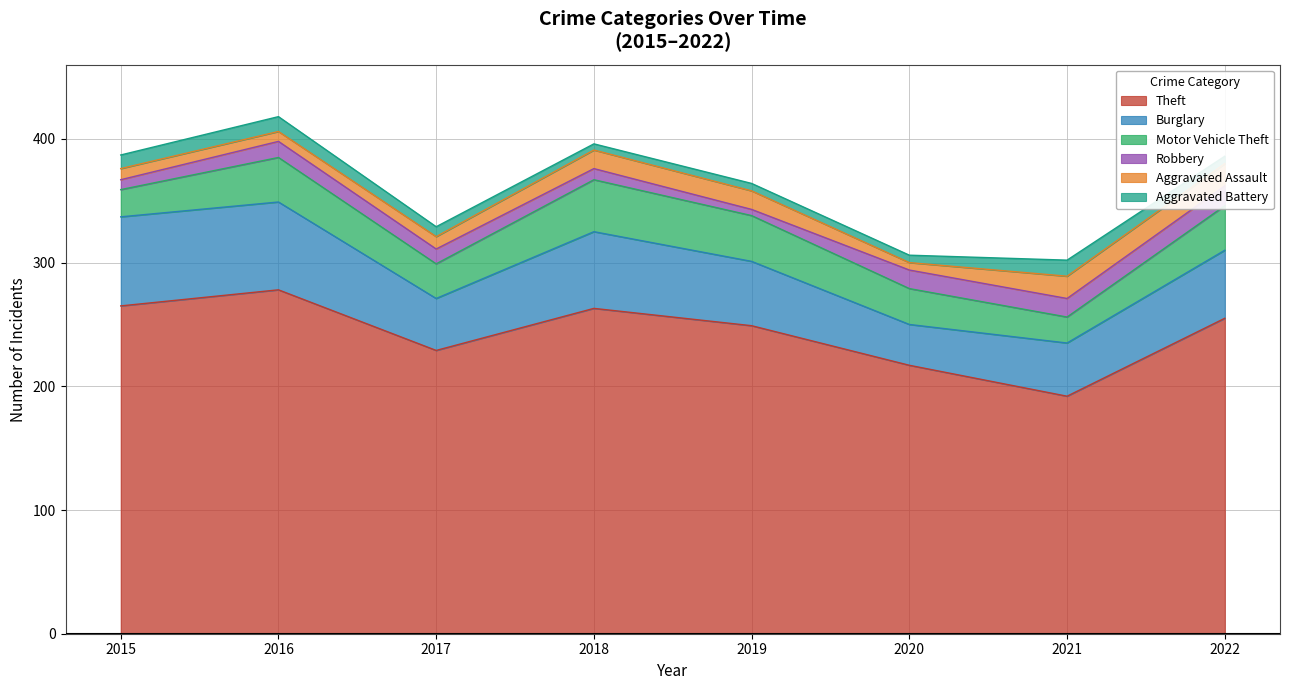

What is the sum of all Robbery values?

93